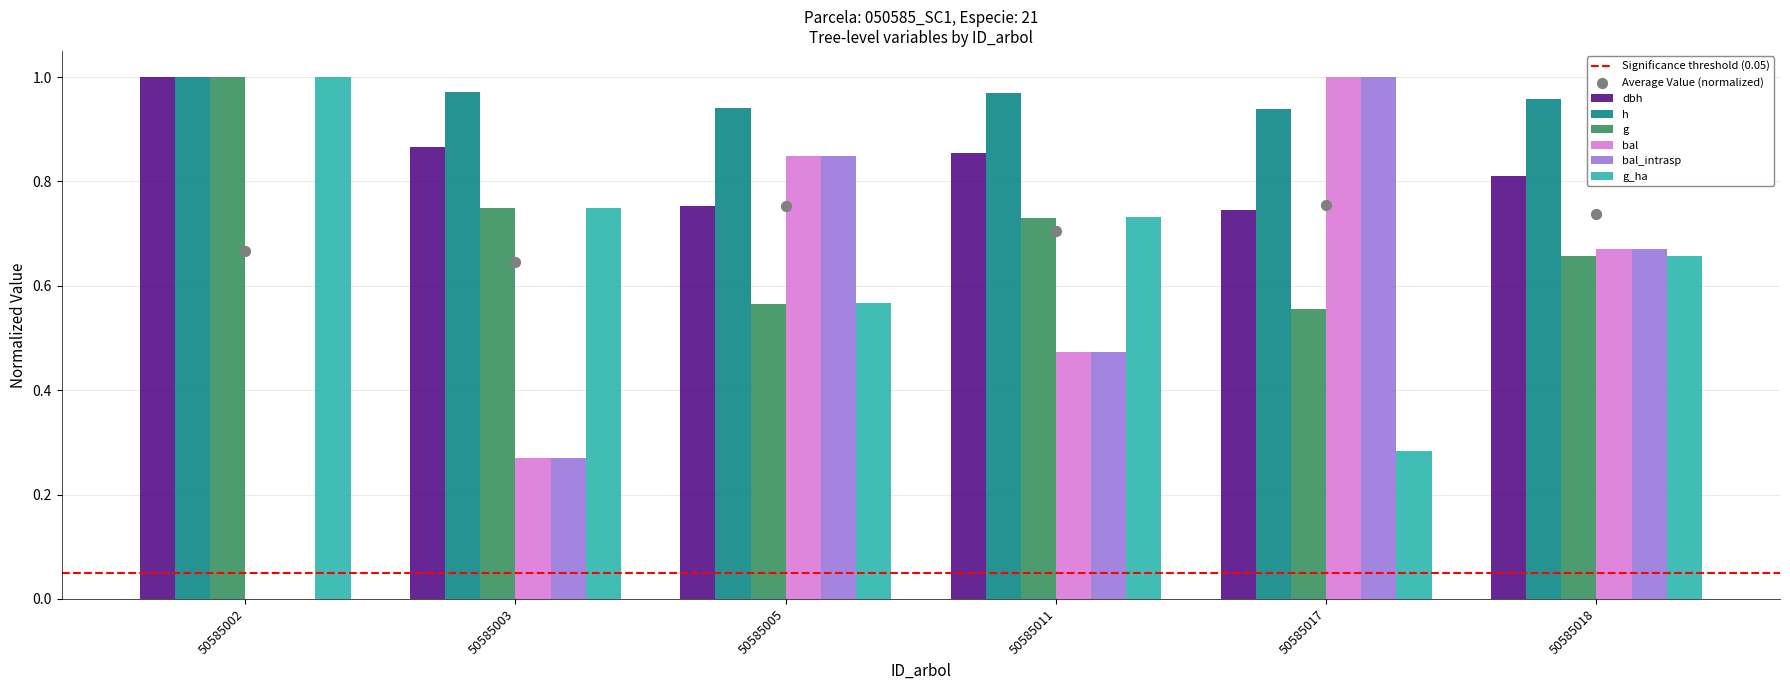

What are all the series names shown in the legend?

dbh, h, g, bal, bal_intrasp, g_ha